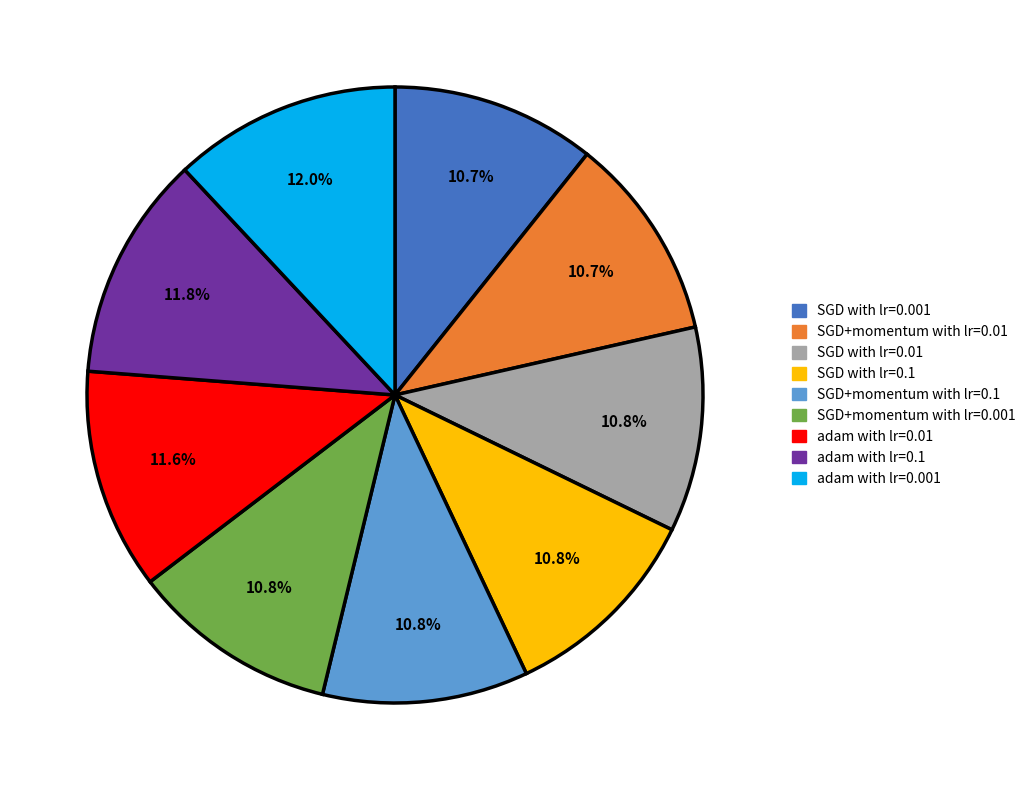

True or false: adam with lr=0.001 accounts for 12% of the total.

True